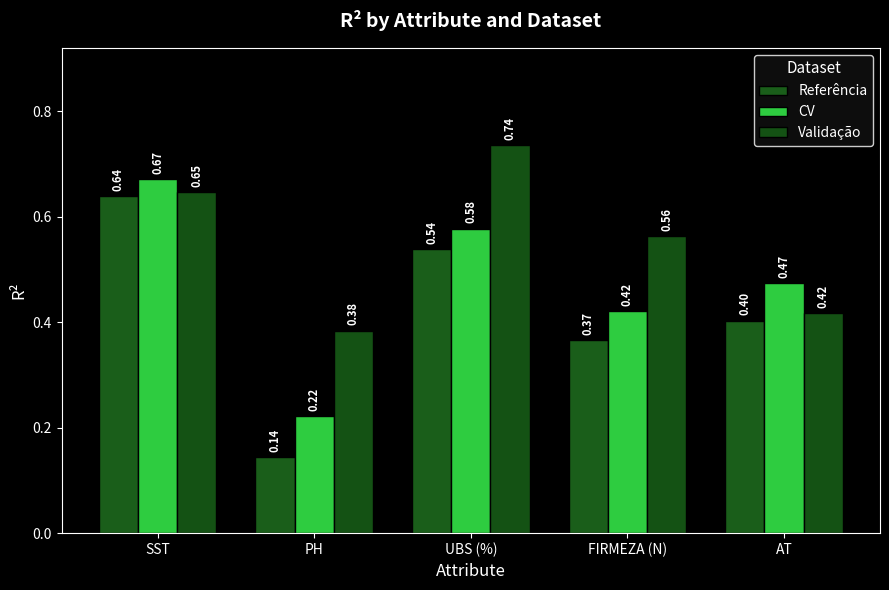

Count the number of data series in this chart.

3